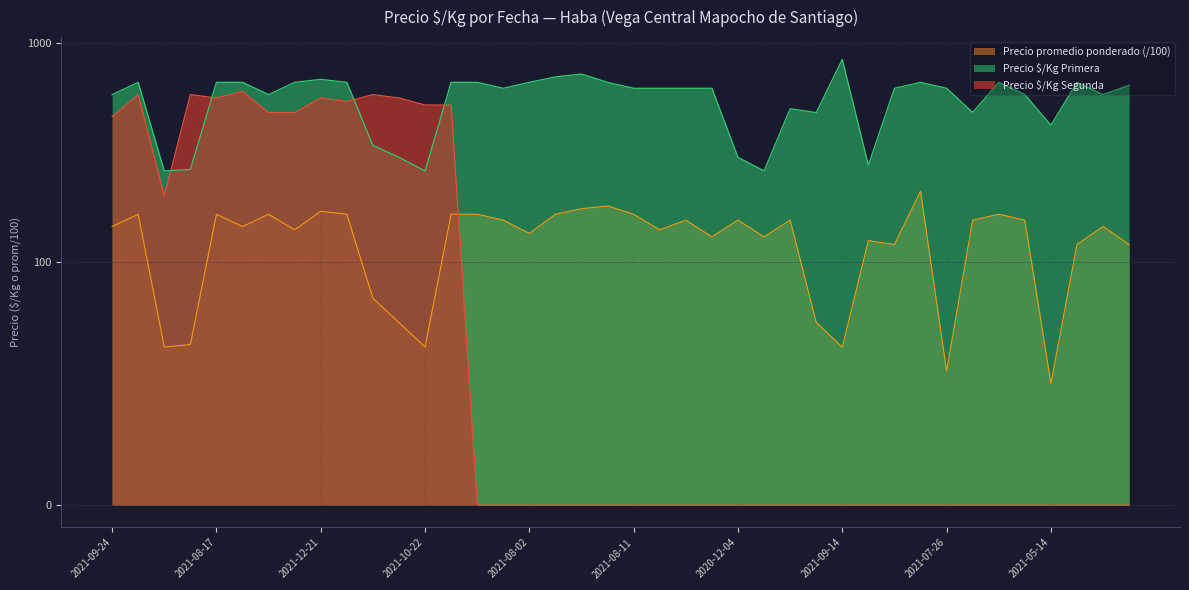

In Segunda, how many points are higher than both neighbors (excluding endpoints)?

5